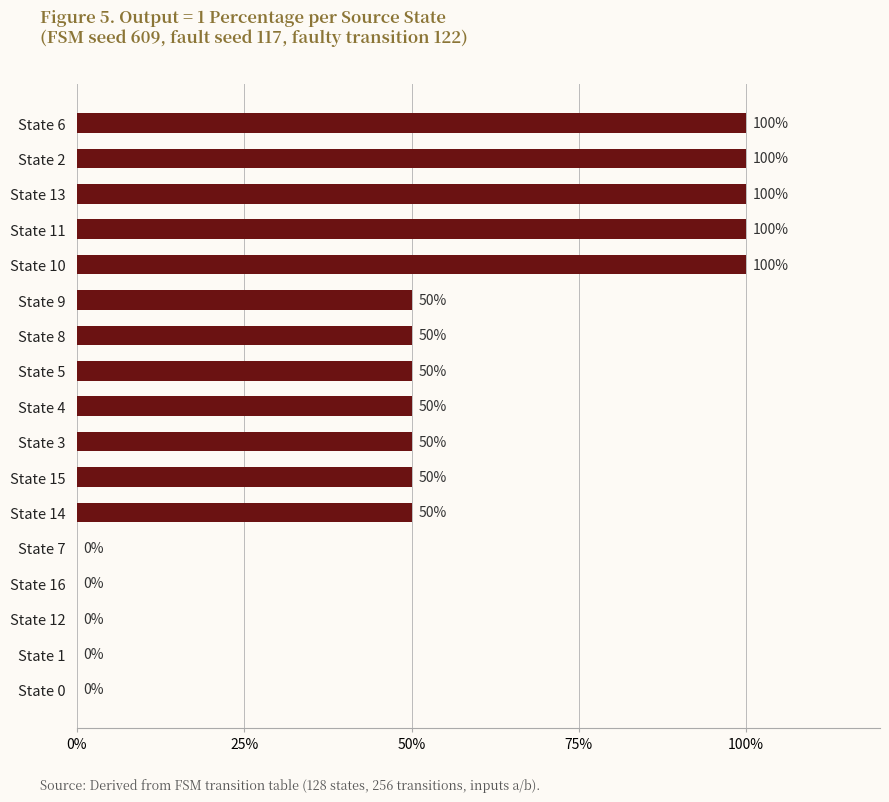

How many values are between 0 and 100?

17